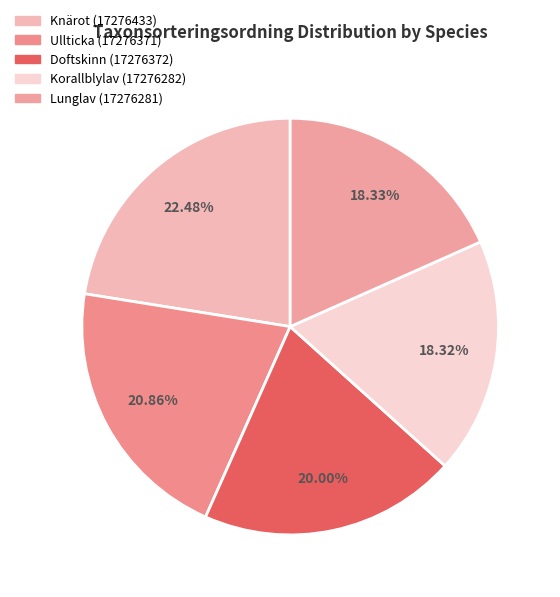

What percentage do Doftskinn (17276372) and Ullticka (17276371) together represent?

40.9%